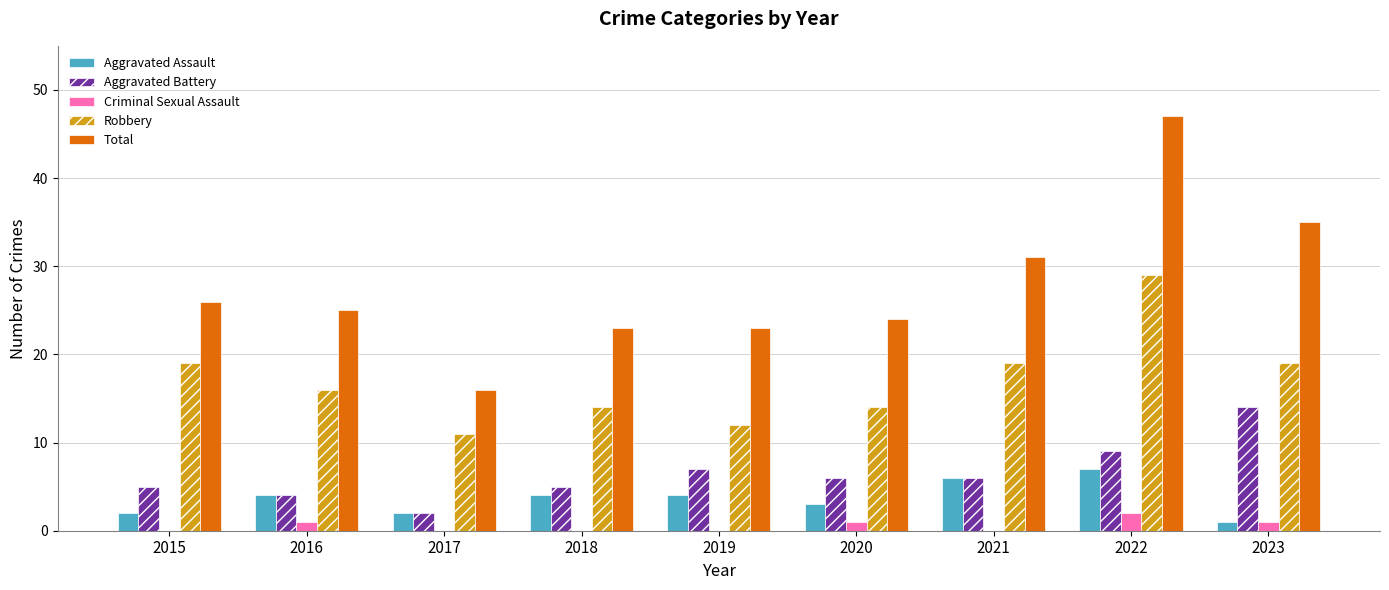

What is the total value across all series at 2015?

52